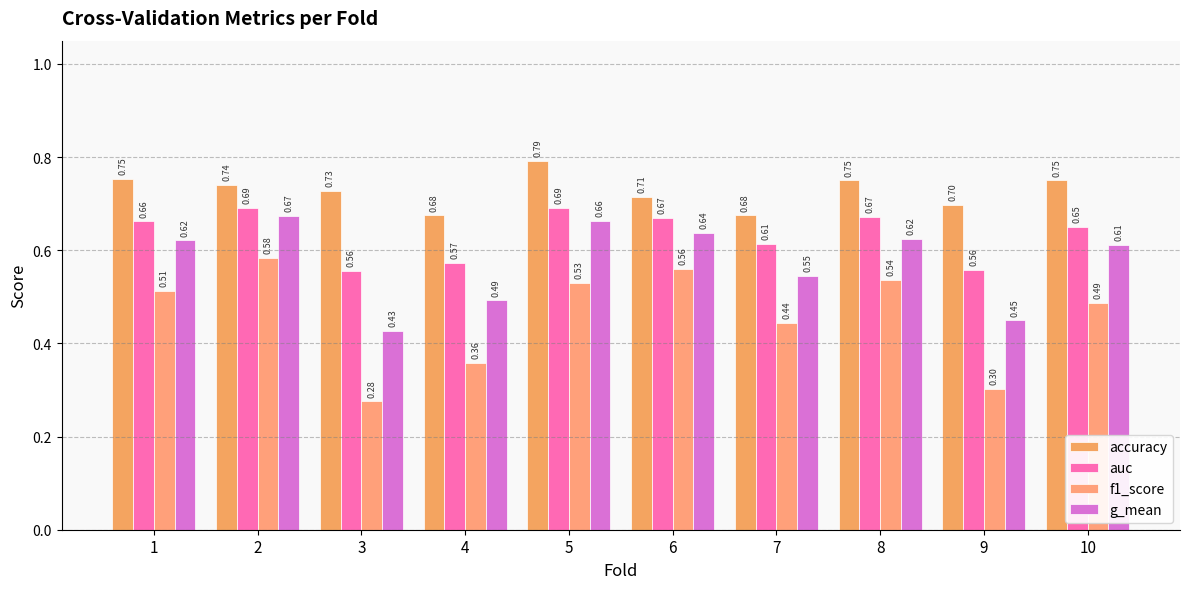

Reading right to left, transcribe all the data shown in this chart.

accuracy: 10=0.8	9=0.7	8=0.8	7=0.7	6=0.7	5=0.8	4=0.7	3=0.7	2=0.7	1=0.8
auc: 10=0.7	9=0.6	8=0.7	7=0.6	6=0.7	5=0.7	4=0.6	3=0.6	2=0.7	1=0.7
f1_score: 10=0.5	9=0.3	8=0.5	7=0.4	6=0.6	5=0.5	4=0.4	3=0.3	2=0.6	1=0.5
g_mean: 10=0.6	9=0.4	8=0.6	7=0.5	6=0.6	5=0.7	4=0.5	3=0.4	2=0.7	1=0.6